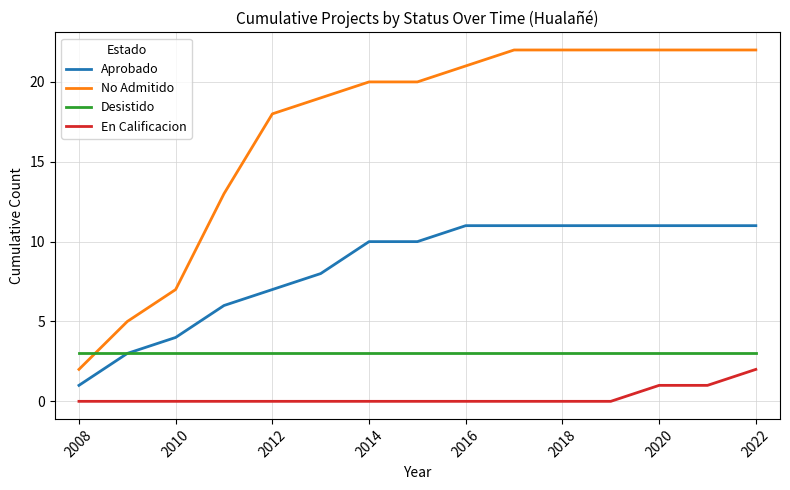

Which series has the largest total across all categories?

No Admitido